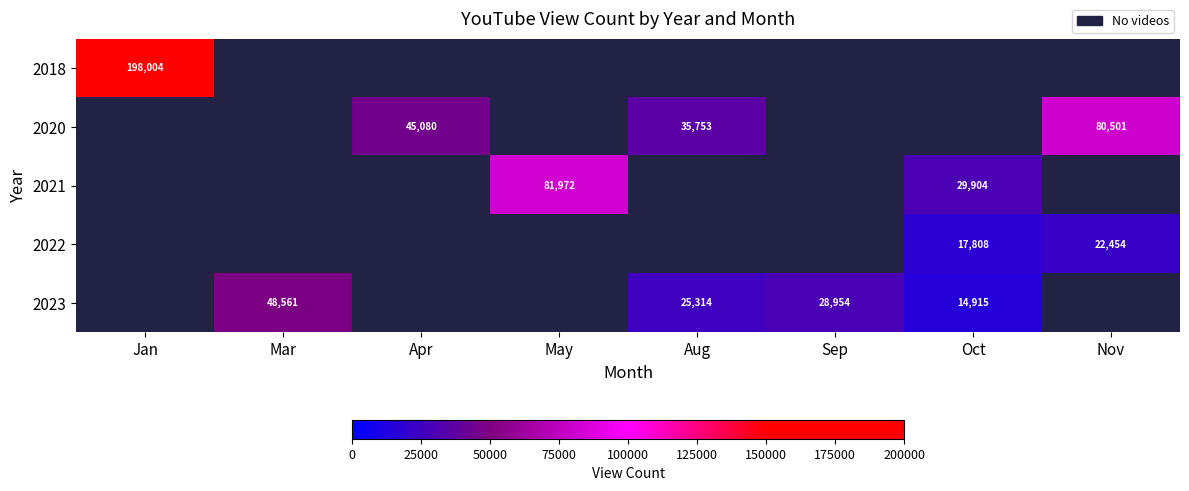

Is it true that 2020 equals 80501 at Nov?

True